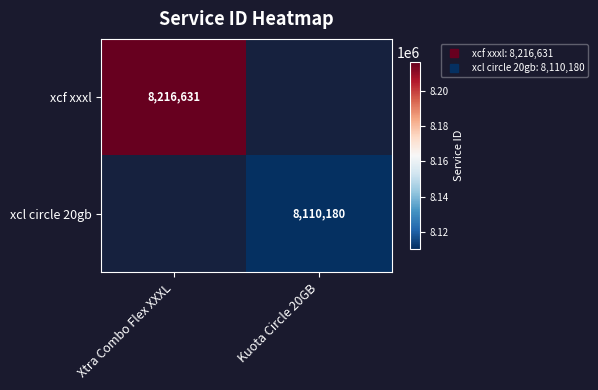

Rank the series at Kuota Circle 20GB from highest to lowest value.

xcf xxxl, xcl circle 20gb